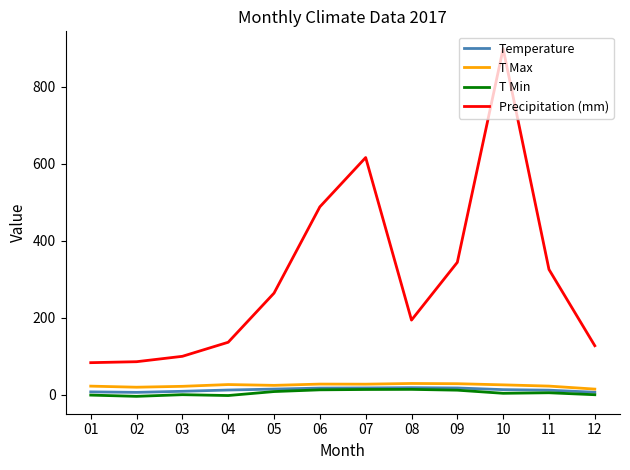

What is the spread (max minus min) of values at 02?

89.9